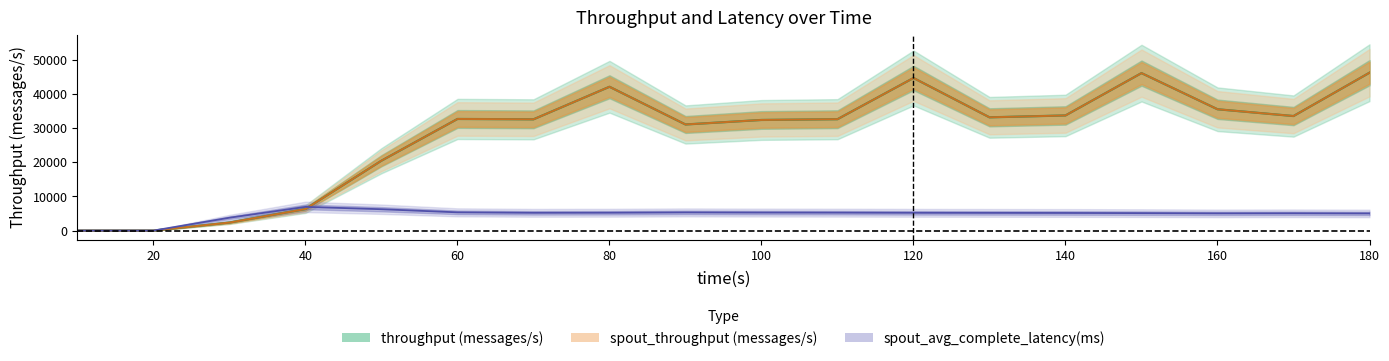

True or false: throughput (messages/s) and spout_throughput (messages/s) intersect in this chart.

False